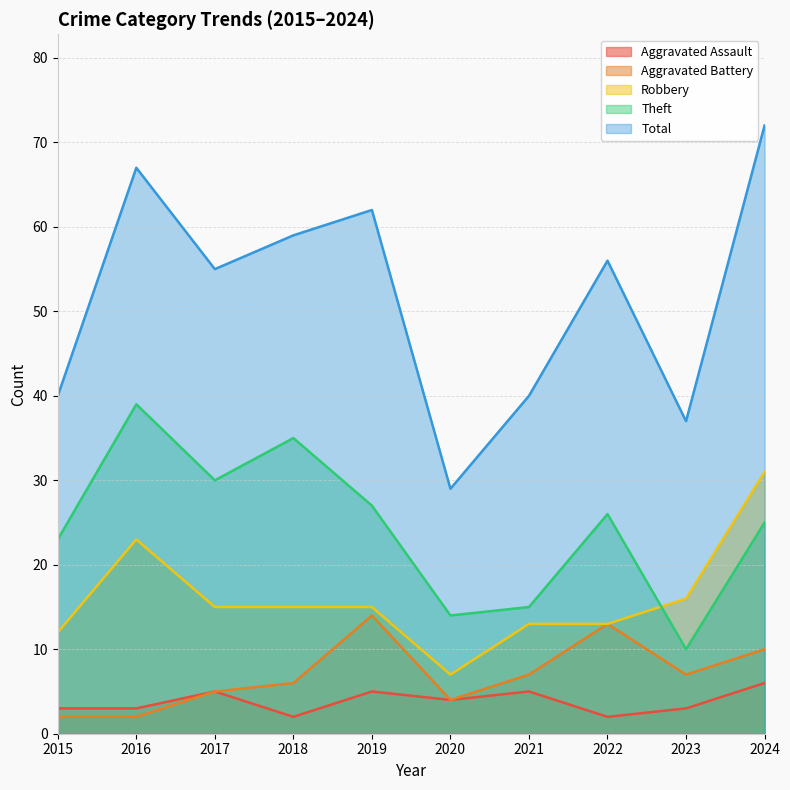

What is the value of the Theft point at the 2nd from the left?

39